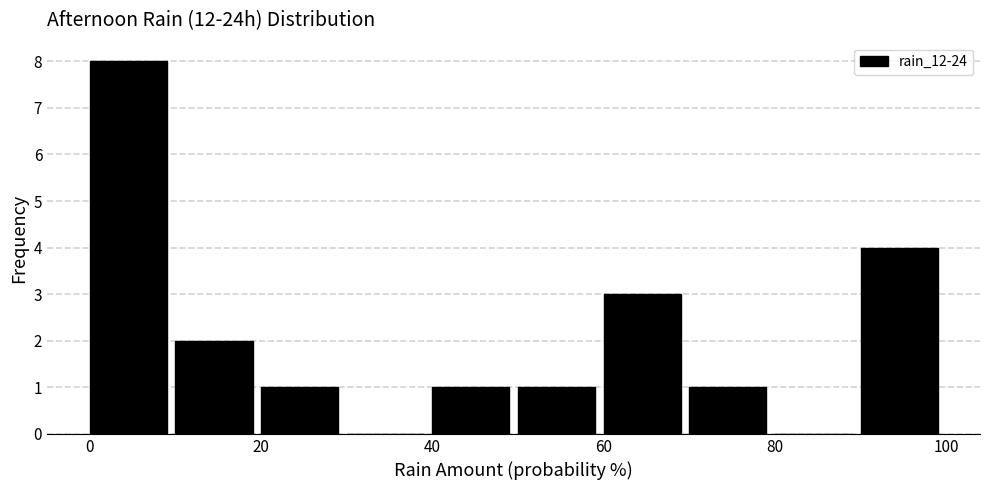

Reading left to right, list every bar in this chart as the range it spans on the x-axis followed by its height. The values are not printed on the chart, so give them approximately, as read against the axis.

0 to 10: 8
10 to 20: 2
20 to 30: 1
30 to 40: 0
40 to 50: 1
50 to 60: 1
60 to 70: 3
70 to 80: 1
80 to 90: 0
90 to 100: 4